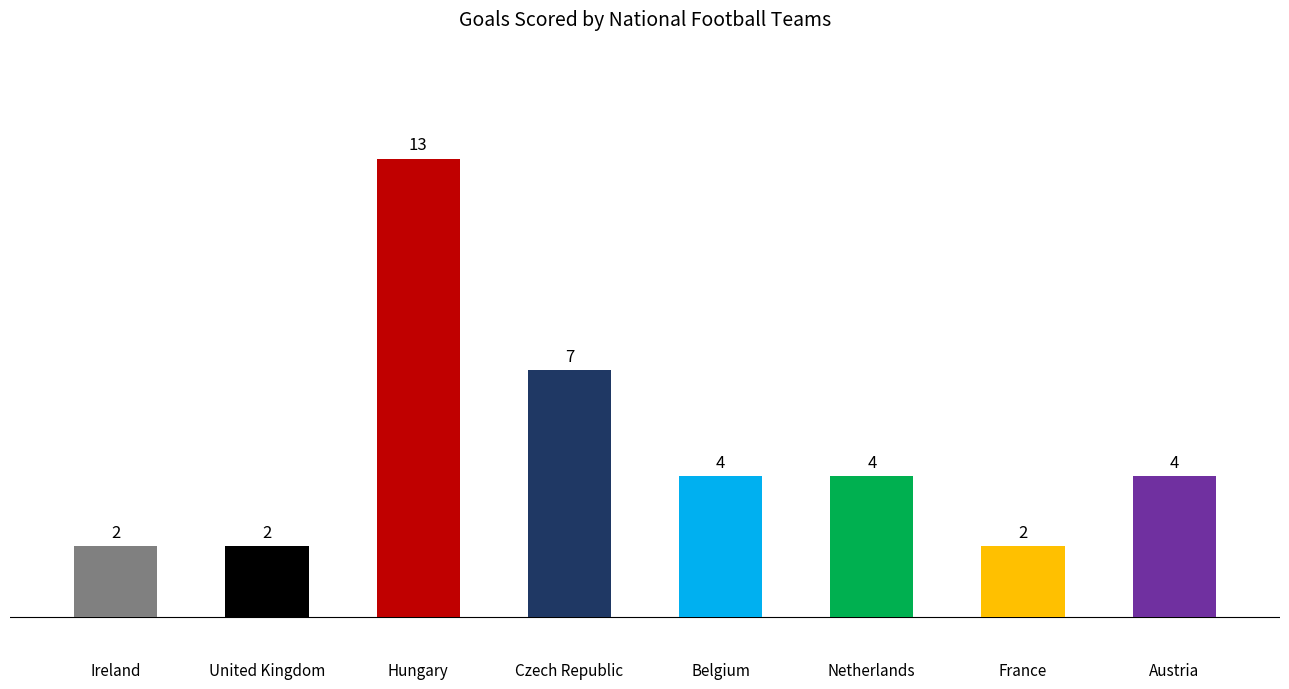

How many bars are there in total?

8